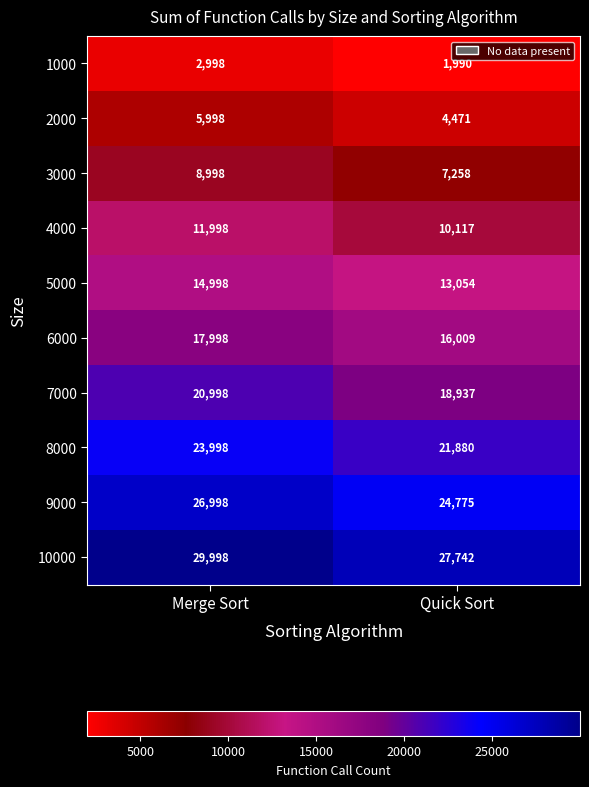

True or false: 5000 has a value of 7169 at Merge Sort.

False